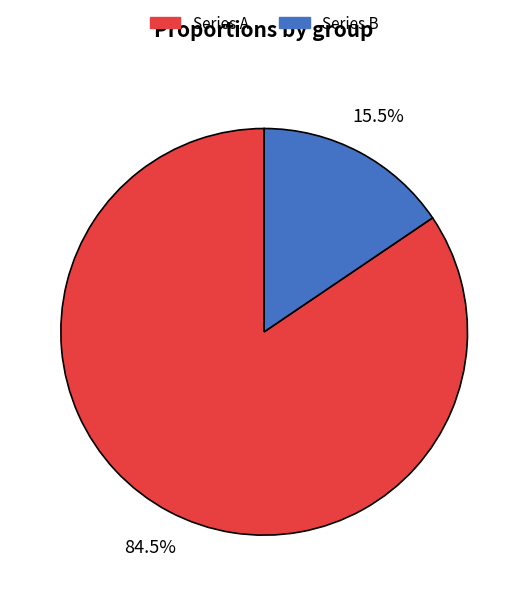

Does any single category account for the majority?

Yes